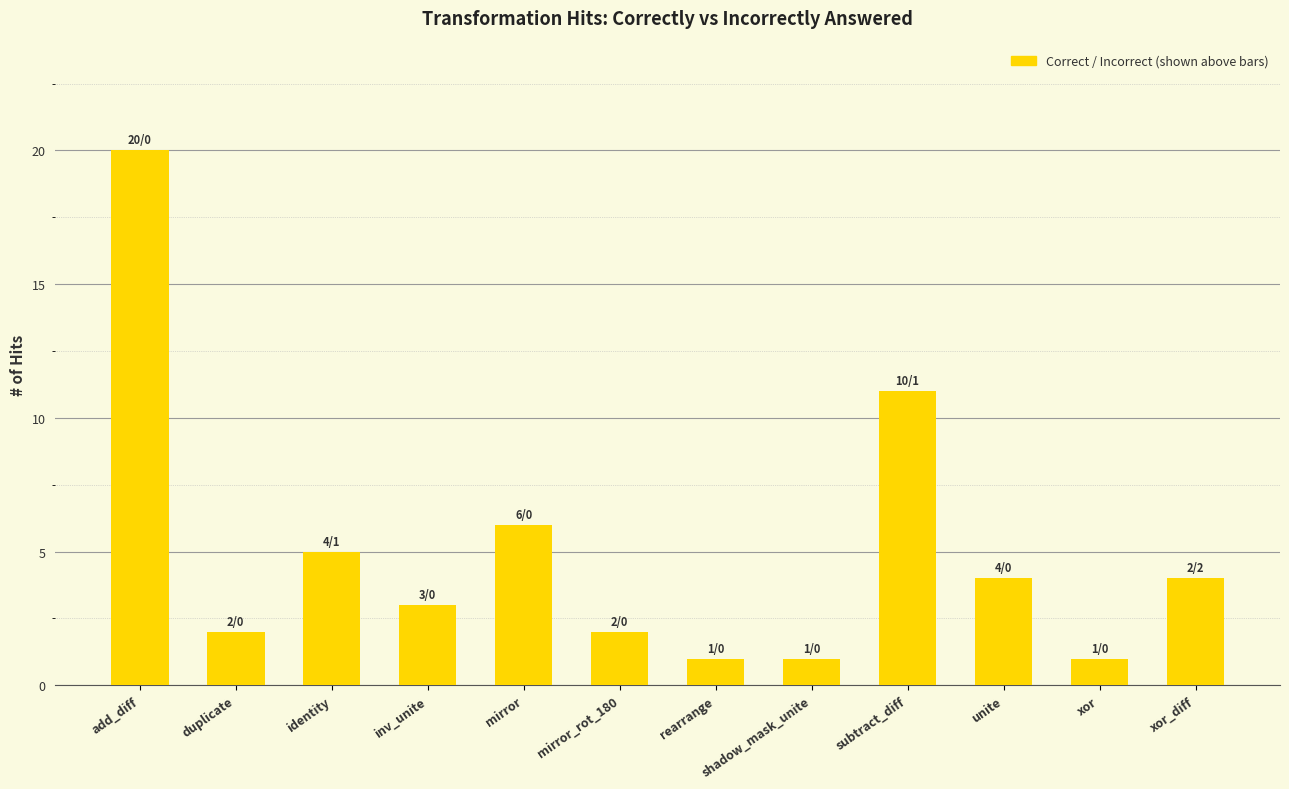

Between xor_diff and rearrange, which is larger?

xor_diff